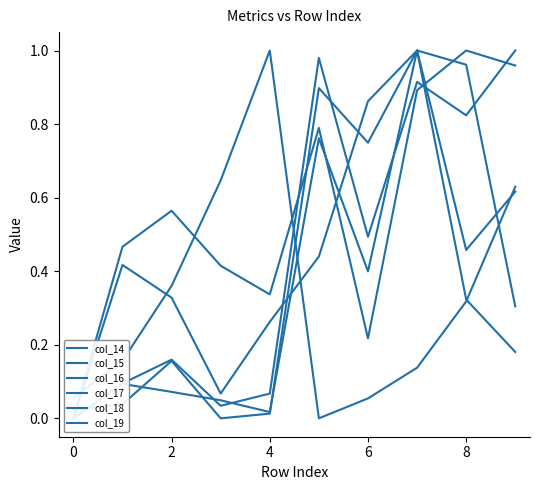

What is the maximum value for col_18?

1.0